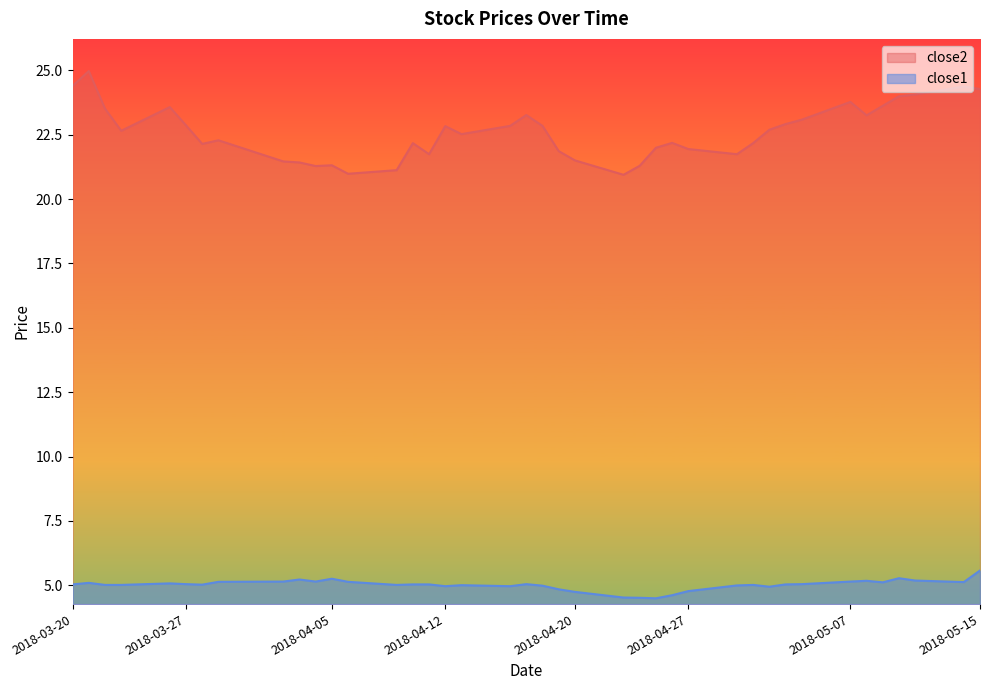

What is the difference between the maximum and minimum values in the close1 series?

1.1